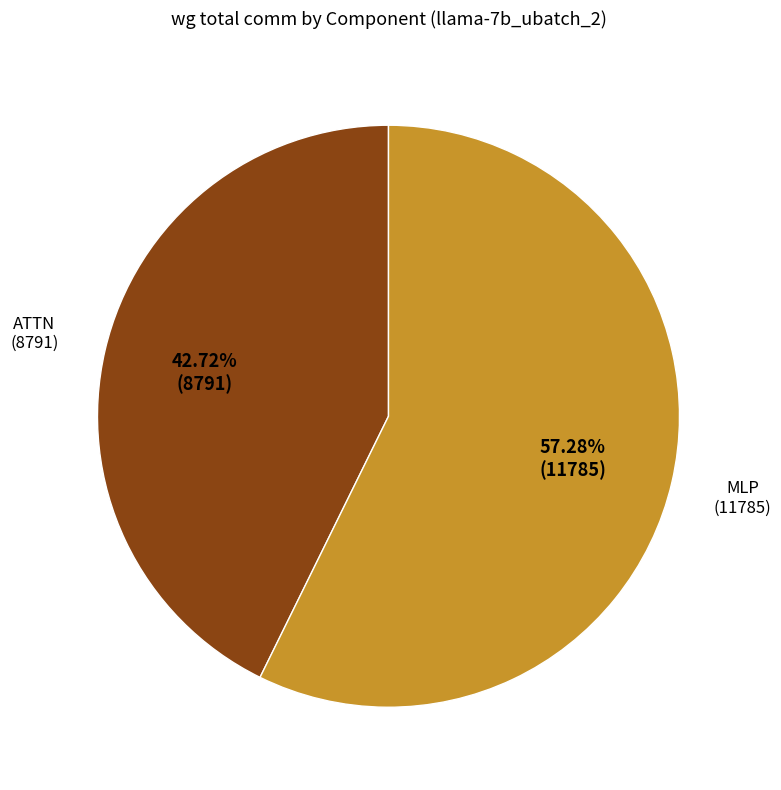

Does any single category account for the majority?

Yes